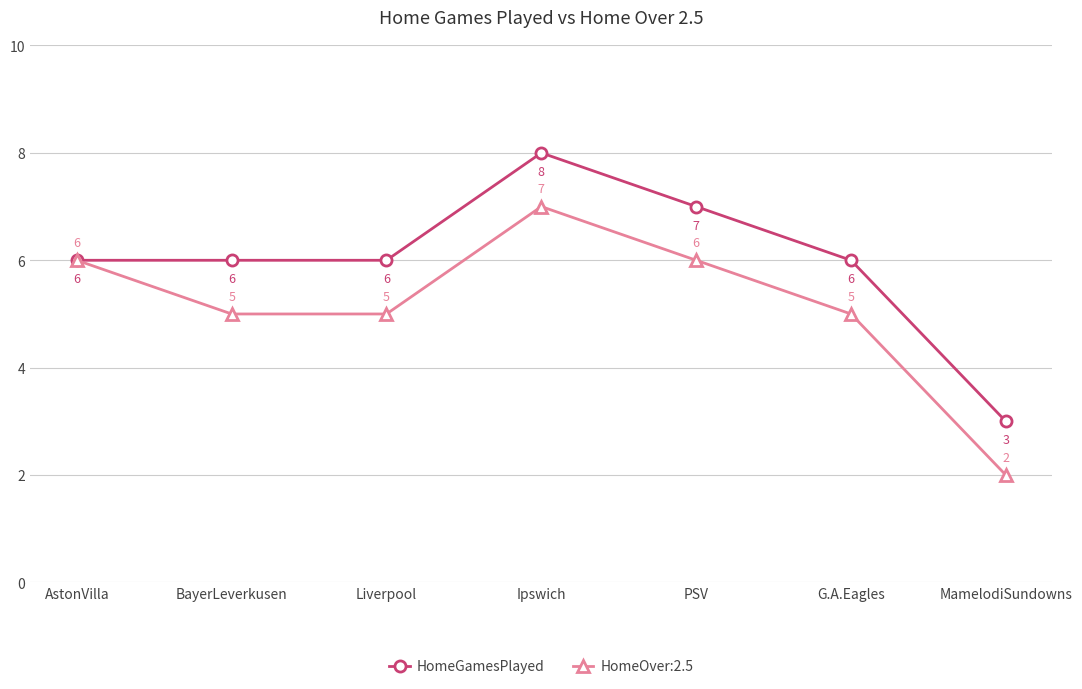

Which category has the lowest value across all series?

MamelodiSundowns